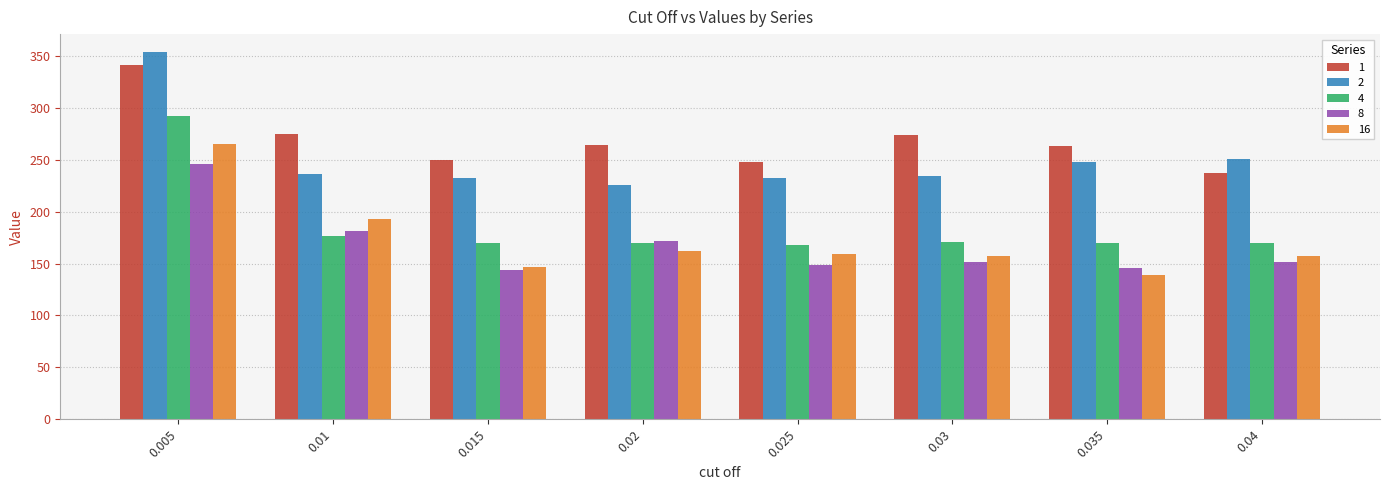

Count the number of categories in the chart.

8